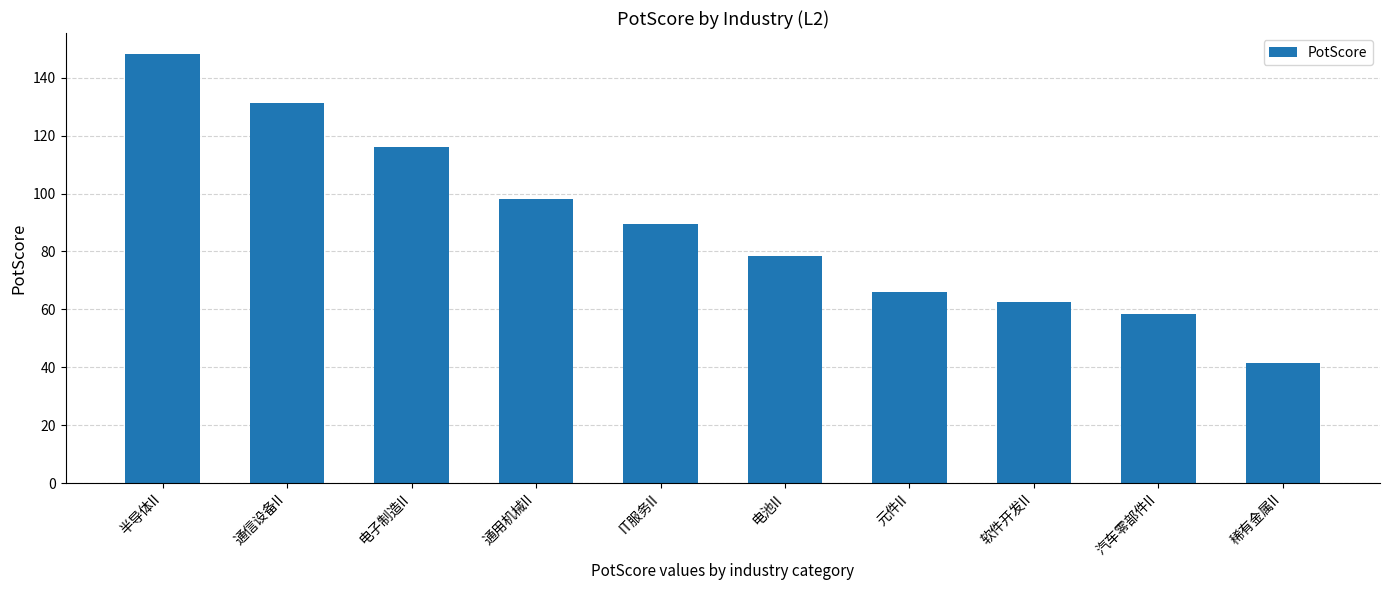

How many data points are above 89?

5